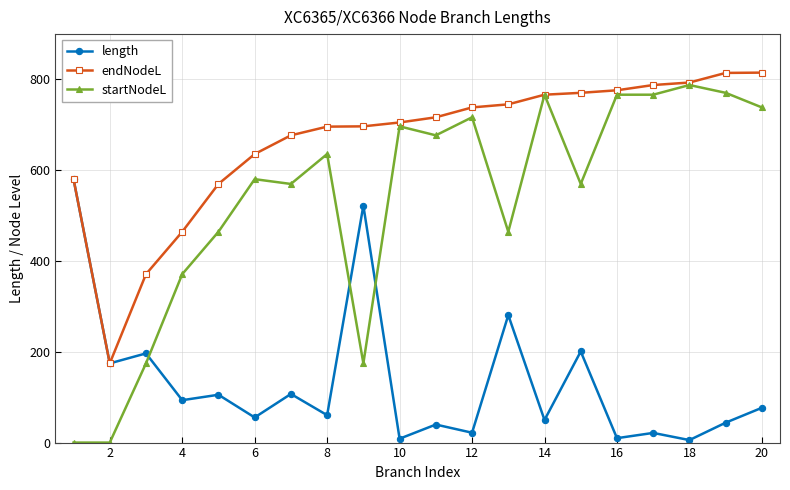

What is the value of the length point at the 20th from the left?

76.7